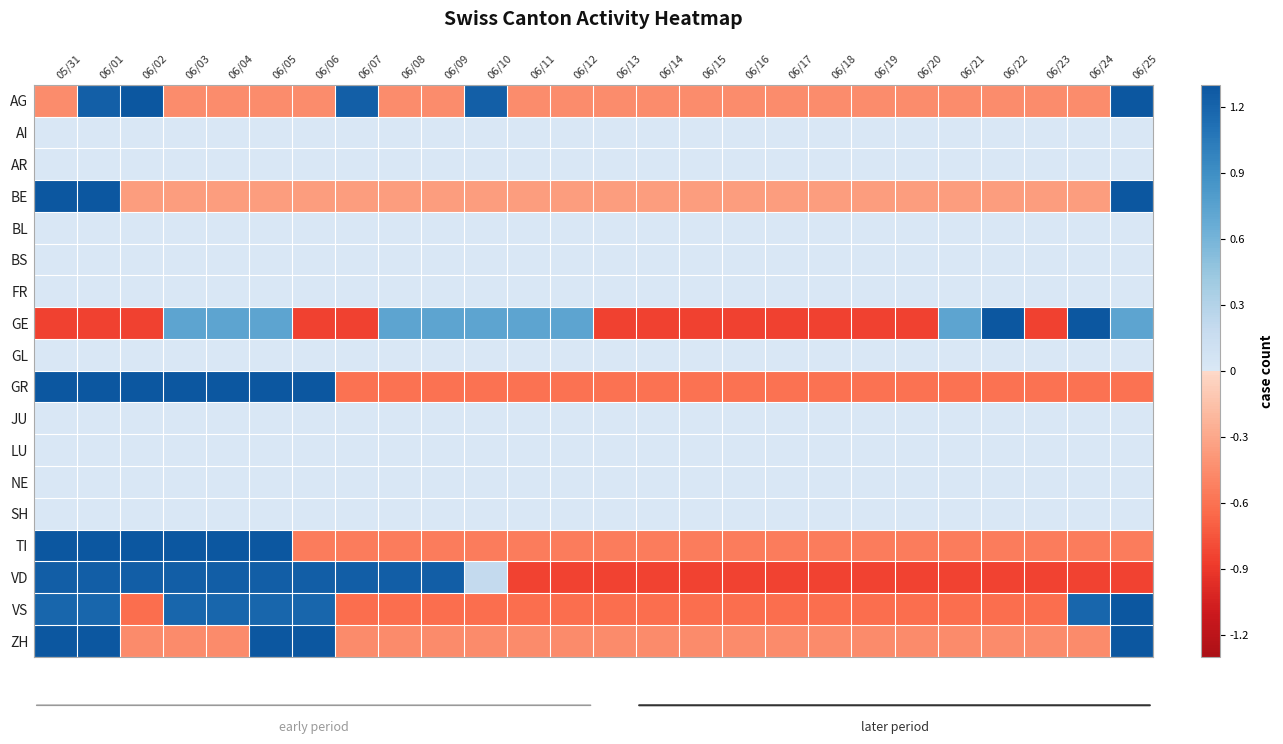

Reading left to right, list all the values displayed in this chart.

AG: 05/31=-0.5	06/01=1.2	06/02=1.3	06/03=-0.5	06/04=-0.5	06/05=-0.5	06/06=-0.5	06/07=1.2	06/08=-0.5	06/09=-0.5	06/10=1.2	06/11=-0.5	06/12=-0.5	06/13=-0.5	06/14=-0.5	06/15=-0.5	06/16=-0.5	06/17=-0.5	06/18=-0.5	06/19=-0.5	06/20=-0.5	06/21=-0.5	06/22=-0.5	06/23=-0.5	06/24=-0.5	06/25=1.3
AI: 05/31=0.0	06/01=0.0	06/02=0.0	06/03=0.0	06/04=0.0	06/05=0.0	06/06=0.0	06/07=0.0	06/08=0.0	06/09=0.0	06/10=0.0	06/11=0.0	06/12=0.0	06/13=0.0	06/14=0.0	06/15=0.0	06/16=0.0	06/17=0.0	06/18=0.0	06/19=0.0	06/20=0.0	06/21=0.0	06/22=0.0	06/23=0.0	06/24=0.0	06/25=0.0
AR: 05/31=0.0	06/01=0.0	06/02=0.0	06/03=0.0	06/04=0.0	06/05=0.0	06/06=0.0	06/07=0.0	06/08=0.0	06/09=0.0	06/10=0.0	06/11=0.0	06/12=0.0	06/13=0.0	06/14=0.0	06/15=0.0	06/16=0.0	06/17=0.0	06/18=0.0	06/19=0.0	06/20=0.0	06/21=0.0	06/22=0.0	06/23=0.0	06/24=0.0	06/25=0.0
BE: 05/31=1.3	06/01=1.3	06/02=-0.4	06/03=-0.4	06/04=-0.4	06/05=-0.4	06/06=-0.4	06/07=-0.4	06/08=-0.4	06/09=-0.4	06/10=-0.4	06/11=-0.4	06/12=-0.4	06/13=-0.4	06/14=-0.4	06/15=-0.4	06/16=-0.4	06/17=-0.4	06/18=-0.4	06/19=-0.4	06/20=-0.4	06/21=-0.4	06/22=-0.4	06/23=-0.4	06/24=-0.4	06/25=1.3
BL: 05/31=0.0	06/01=0.0	06/02=0.0	06/03=0.0	06/04=0.0	06/05=0.0	06/06=0.0	06/07=0.0	06/08=0.0	06/09=0.0	06/10=0.0	06/11=0.0	06/12=0.0	06/13=0.0	06/14=0.0	06/15=0.0	06/16=0.0	06/17=0.0	06/18=0.0	06/19=0.0	06/20=0.0	06/21=0.0	06/22=0.0	06/23=0.0	06/24=0.0	06/25=0.0
BS: 05/31=0.0	06/01=0.0	06/02=0.0	06/03=0.0	06/04=0.0	06/05=0.0	06/06=0.0	06/07=0.0	06/08=0.0	06/09=0.0	06/10=0.0	06/11=0.0	06/12=0.0	06/13=0.0	06/14=0.0	06/15=0.0	06/16=0.0	06/17=0.0	06/18=0.0	06/19=0.0	06/20=0.0	06/21=0.0	06/22=0.0	06/23=0.0	06/24=0.0	06/25=0.0
FR: 05/31=0.0	06/01=0.0	06/02=0.0	06/03=0.0	06/04=0.0	06/05=0.0	06/06=0.0	06/07=0.0	06/08=0.0	06/09=0.0	06/10=0.0	06/11=0.0	06/12=0.0	06/13=0.0	06/14=0.0	06/15=0.0	06/16=0.0	06/17=0.0	06/18=0.0	06/19=0.0	06/20=0.0	06/21=0.0	06/22=0.0	06/23=0.0	06/24=0.0	06/25=0.0
GE: 05/31=-0.8	06/01=-0.8	06/02=-0.8	06/03=0.7	06/04=0.7	06/05=0.7	06/06=-0.8	06/07=-0.8	06/08=0.7	06/09=0.7	06/10=0.7	06/11=0.7	06/12=0.7	06/13=-0.8	06/14=-0.8	06/15=-0.8	06/16=-0.8	06/17=-0.8	06/18=-0.8	06/19=-0.8	06/20=-0.8	06/21=0.7	06/22=1.3	06/23=-0.8	06/24=1.3	06/25=0.7
GL: 05/31=0.0	06/01=0.0	06/02=0.0	06/03=0.0	06/04=0.0	06/05=0.0	06/06=0.0	06/07=0.0	06/08=0.0	06/09=0.0	06/10=0.0	06/11=0.0	06/12=0.0	06/13=0.0	06/14=0.0	06/15=0.0	06/16=0.0	06/17=0.0	06/18=0.0	06/19=0.0	06/20=0.0	06/21=0.0	06/22=0.0	06/23=0.0	06/24=0.0	06/25=0.0
GR: 05/31=1.3	06/01=1.3	06/02=1.3	06/03=1.3	06/04=1.3	06/05=1.3	06/06=1.3	06/07=-0.6	06/08=-0.6	06/09=-0.6	06/10=-0.6	06/11=-0.6	06/12=-0.6	06/13=-0.6	06/14=-0.6	06/15=-0.6	06/16=-0.6	06/17=-0.6	06/18=-0.6	06/19=-0.6	06/20=-0.6	06/21=-0.6	06/22=-0.6	06/23=-0.6	06/24=-0.6	06/25=-0.6
JU: 05/31=0.0	06/01=0.0	06/02=0.0	06/03=0.0	06/04=0.0	06/05=0.0	06/06=0.0	06/07=0.0	06/08=0.0	06/09=0.0	06/10=0.0	06/11=0.0	06/12=0.0	06/13=0.0	06/14=0.0	06/15=0.0	06/16=0.0	06/17=0.0	06/18=0.0	06/19=0.0	06/20=0.0	06/21=0.0	06/22=0.0	06/23=0.0	06/24=0.0	06/25=0.0
LU: 05/31=0.0	06/01=0.0	06/02=0.0	06/03=0.0	06/04=0.0	06/05=0.0	06/06=0.0	06/07=0.0	06/08=0.0	06/09=0.0	06/10=0.0	06/11=0.0	06/12=0.0	06/13=0.0	06/14=0.0	06/15=0.0	06/16=0.0	06/17=0.0	06/18=0.0	06/19=0.0	06/20=0.0	06/21=0.0	06/22=0.0	06/23=0.0	06/24=0.0	06/25=0.0
NE: 05/31=0.0	06/01=0.0	06/02=0.0	06/03=0.0	06/04=0.0	06/05=0.0	06/06=0.0	06/07=0.0	06/08=0.0	06/09=0.0	06/10=0.0	06/11=0.0	06/12=0.0	06/13=0.0	06/14=0.0	06/15=0.0	06/16=0.0	06/17=0.0	06/18=0.0	06/19=0.0	06/20=0.0	06/21=0.0	06/22=0.0	06/23=0.0	06/24=0.0	06/25=0.0
SH: 05/31=0.0	06/01=0.0	06/02=0.0	06/03=0.0	06/04=0.0	06/05=0.0	06/06=0.0	06/07=0.0	06/08=0.0	06/09=0.0	06/10=0.0	06/11=0.0	06/12=0.0	06/13=0.0	06/14=0.0	06/15=0.0	06/16=0.0	06/17=0.0	06/18=0.0	06/19=0.0	06/20=0.0	06/21=0.0	06/22=0.0	06/23=0.0	06/24=0.0	06/25=0.0
TI: 05/31=1.3	06/01=1.3	06/02=1.3	06/03=1.3	06/04=1.3	06/05=1.3	06/06=-0.5	06/07=-0.5	06/08=-0.5	06/09=-0.5	06/10=-0.5	06/11=-0.5	06/12=-0.5	06/13=-0.5	06/14=-0.5	06/15=-0.5	06/16=-0.5	06/17=-0.5	06/18=-0.5	06/19=-0.5	06/20=-0.5	06/21=-0.5	06/22=-0.5	06/23=-0.5	06/24=-0.5	06/25=-0.5
VD: 05/31=1.2	06/01=1.2	06/02=1.2	06/03=1.2	06/04=1.2	06/05=1.2	06/06=1.2	06/07=1.2	06/08=1.2	06/09=1.2	06/10=0.2	06/11=-0.8	06/12=-0.8	06/13=-0.8	06/14=-0.8	06/15=-0.8	06/16=-0.8	06/17=-0.8	06/18=-0.8	06/19=-0.8	06/20=-0.8	06/21=-0.8	06/22=-0.8	06/23=-0.8	06/24=-0.8	06/25=-0.8
VS: 05/31=1.2	06/01=1.2	06/02=-0.6	06/03=1.2	06/04=1.2	06/05=1.2	06/06=1.2	06/07=-0.6	06/08=-0.6	06/09=-0.6	06/10=-0.6	06/11=-0.6	06/12=-0.6	06/13=-0.6	06/14=-0.6	06/15=-0.6	06/16=-0.6	06/17=-0.6	06/18=-0.6	06/19=-0.6	06/20=-0.6	06/21=-0.6	06/22=-0.6	06/23=-0.6	06/24=1.2	06/25=1.3
ZH: 05/31=1.3	06/01=1.3	06/02=-0.5	06/03=-0.5	06/04=-0.5	06/05=1.3	06/06=1.3	06/07=-0.5	06/08=-0.5	06/09=-0.5	06/10=-0.5	06/11=-0.5	06/12=-0.5	06/13=-0.5	06/14=-0.5	06/15=-0.5	06/16=-0.5	06/17=-0.5	06/18=-0.5	06/19=-0.5	06/20=-0.5	06/21=-0.5	06/22=-0.5	06/23=-0.5	06/24=-0.5	06/25=1.3